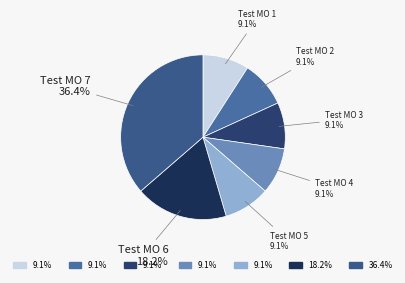

True or false: Test MO 7 accounts for 36% of the total.

True